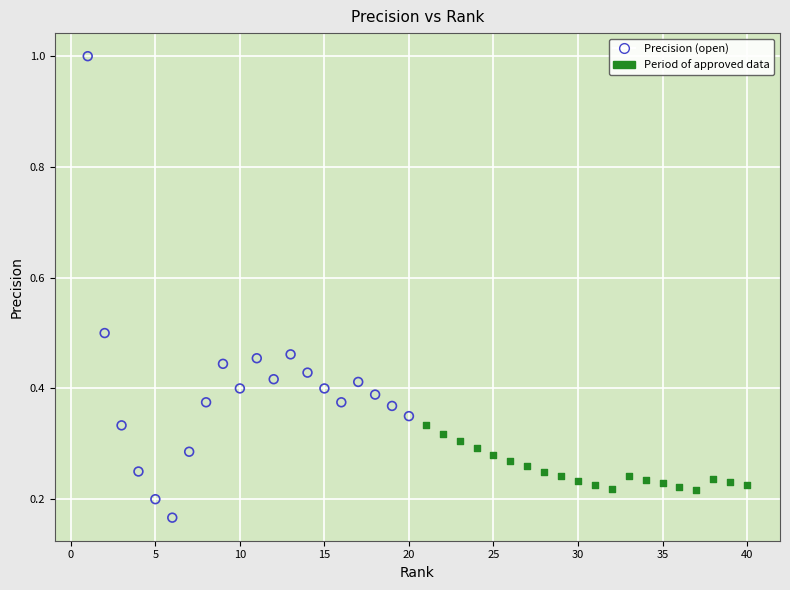

Which series has the widest spread of Y values?

Precision (open)